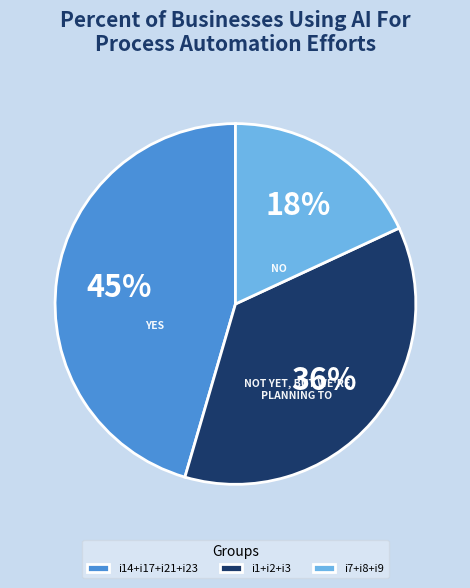

The i14+i17+i21+i23 slice represents 45% of the pie. True or false?

True